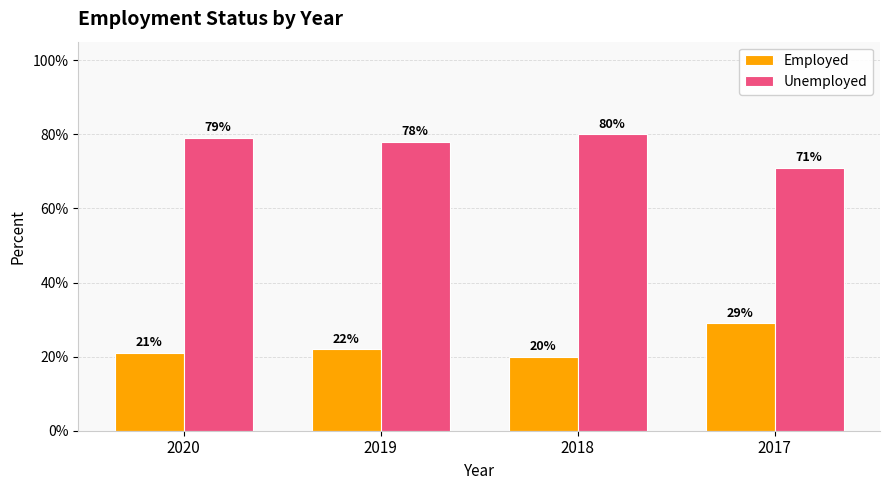

Are the bars grouped side by side (vs. stacked)?

Yes